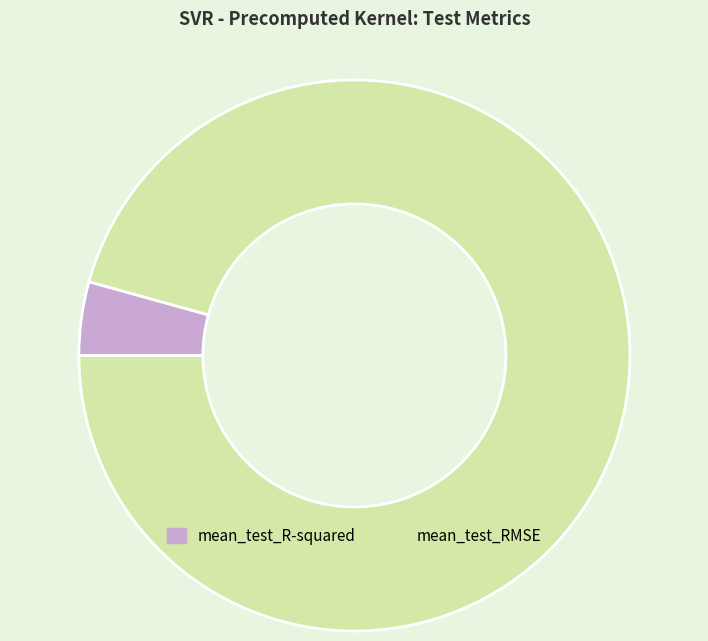

Combined, do mean_test_R-squared and mean_test_RMSE account for over 50%?

Yes